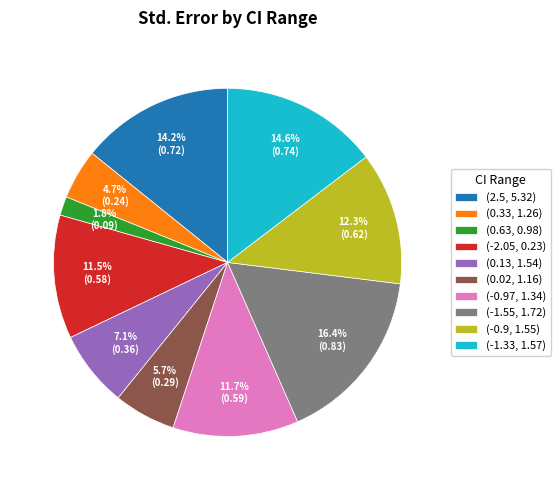

To the nearest percent, what is the average slice percentage?

10%